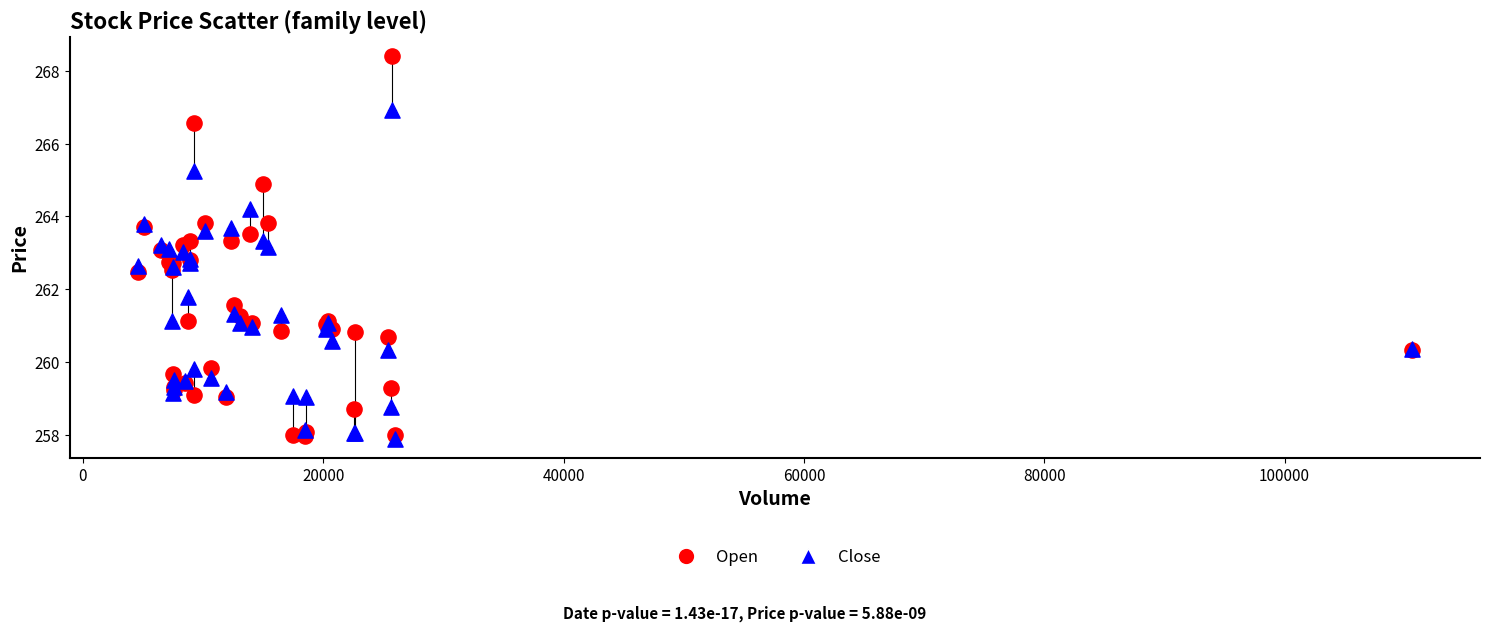

In the Close series, what Y value is closest to 262?

261.8